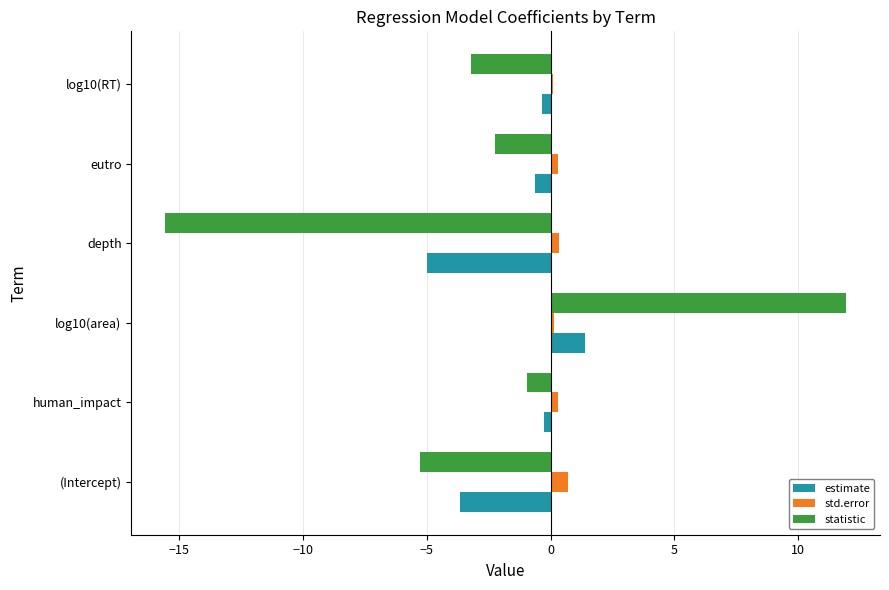

True or false: statistic has a value of -1.6 at (Intercept).

False